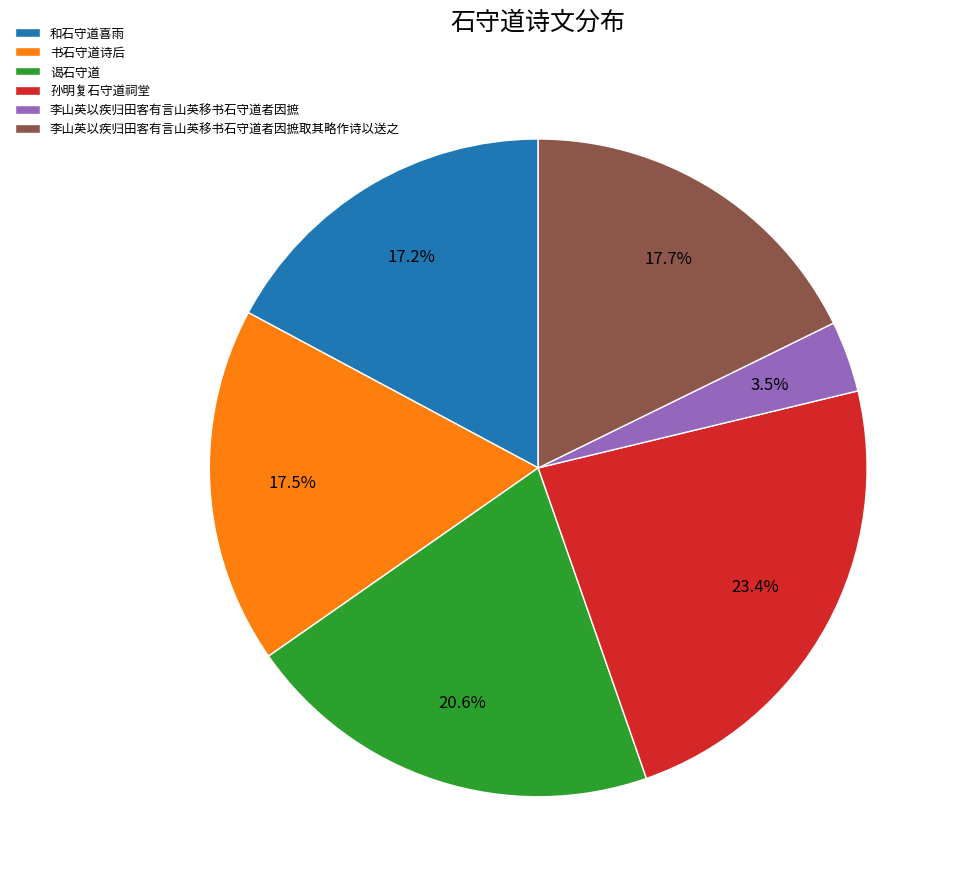

To the nearest percent, what portion does 孙明复石守道祠堂 represent?

23%